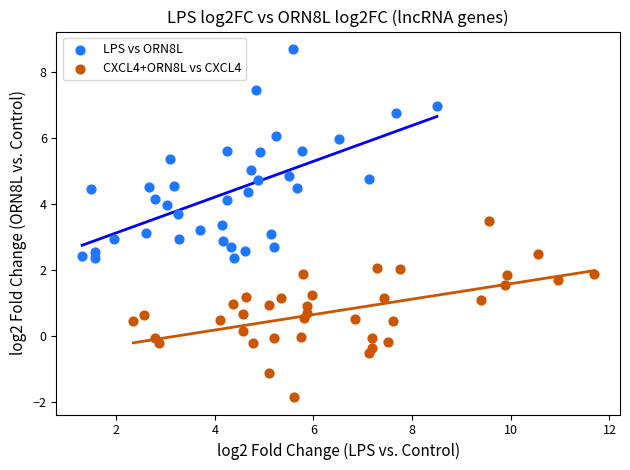

Which series has the widest spread of Y values?

LPS vs ORN8L